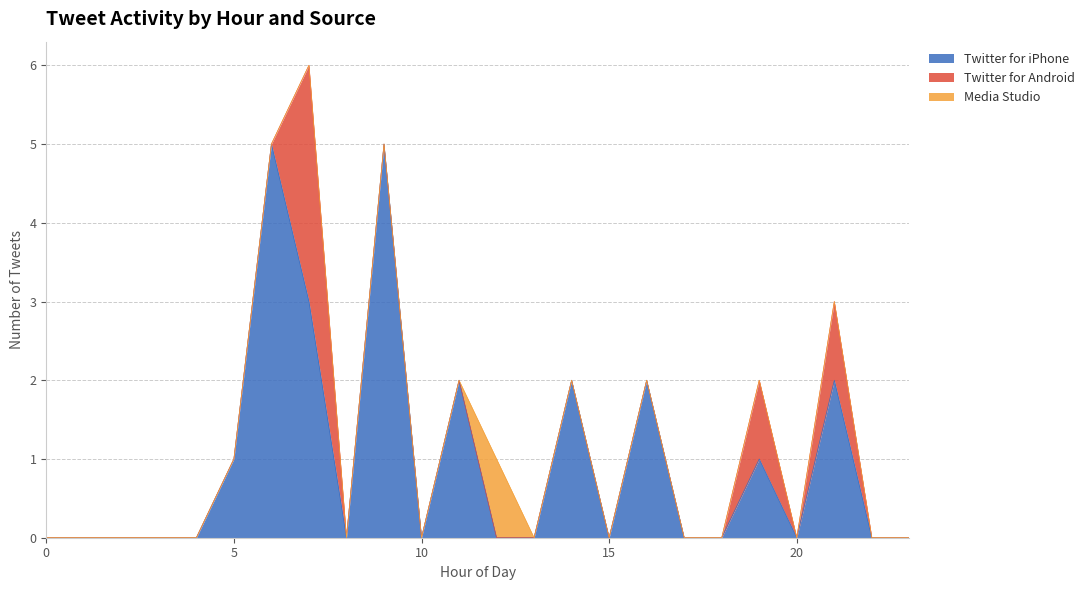

True or false: Twitter for iPhone and Twitter for Android cross at least once.

False